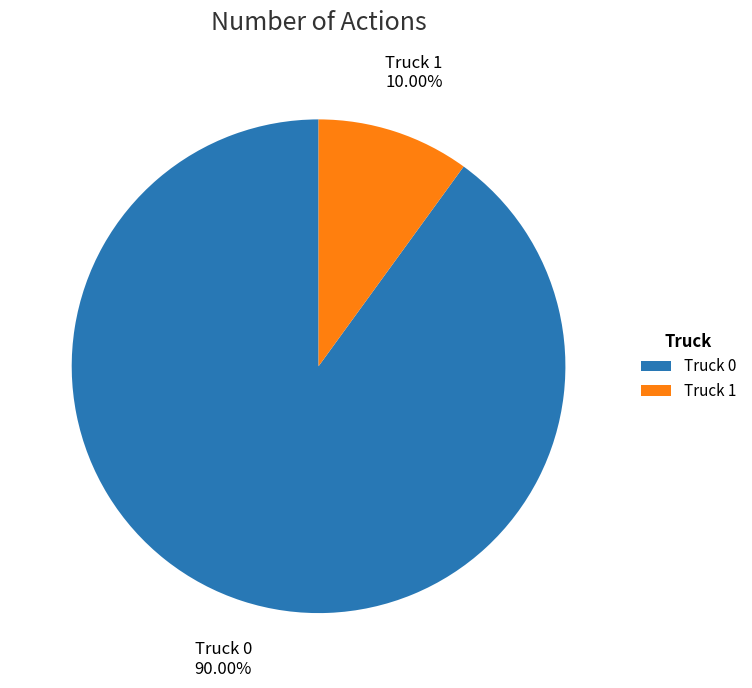

How many segments does this pie chart have?

2